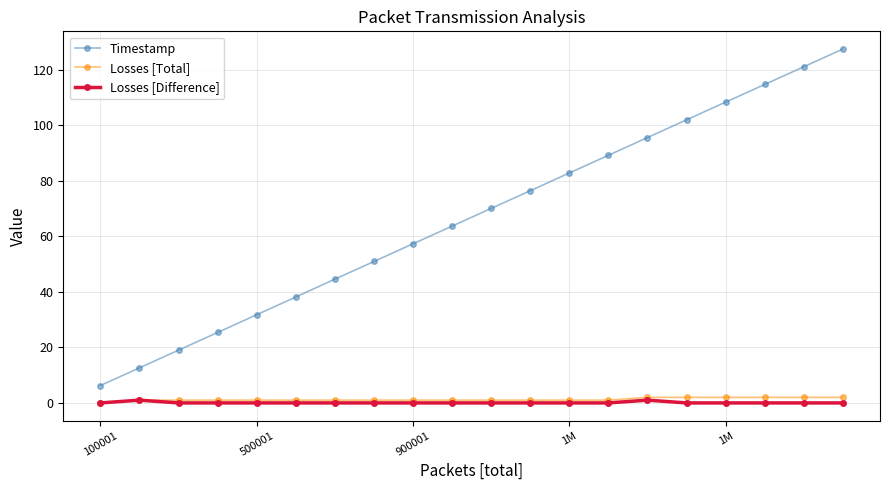

Reading left to right, list all the values displayed in this chart.

Timestamp: 6.3	12.6	19.0	25.4	31.8	38.2	44.6	51.0	57.3	63.7	70.1	76.4	82.8	89.2	95.6	102.0	108.4	114.7	121.1	127.5
Losses [Total]: 0.0	1.0	1.0	1.0	1.0	1.0	1.0	1.0	1.0	1.0	1.0	1.0	1.0	1.0	2.0	2.0	2.0	2.0	2.0	2.0
Losses [Difference]: 0.0	1.0	0.0	0.0	0.0	0.0	0.0	0.0	0.0	0.0	0.0	0.0	0.0	0.0	1.0	0.0	0.0	0.0	0.0	0.0